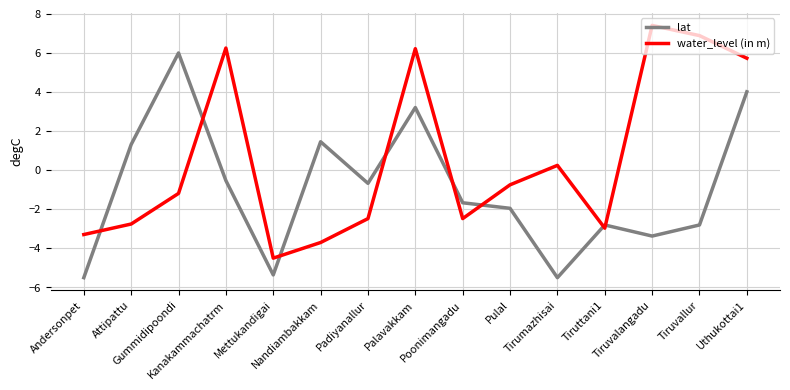

What is the difference between the maximum and minimum values in the lat series?

11.5